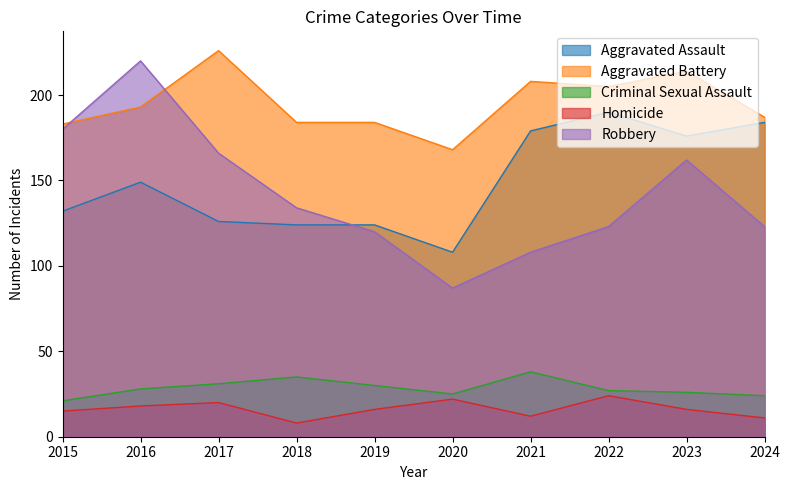

Is it true that Aggravated Assault equals 190 at 2022?

True